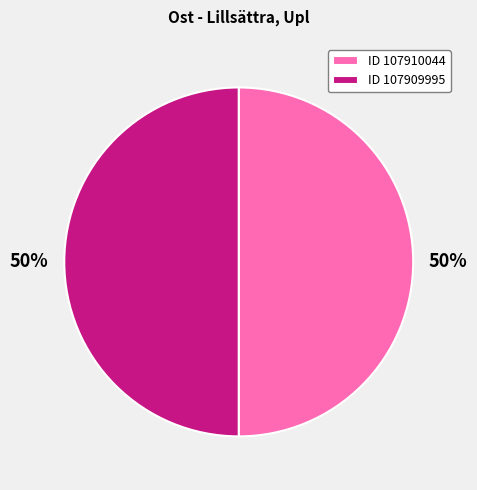

Count the number of slices in the pie.

2